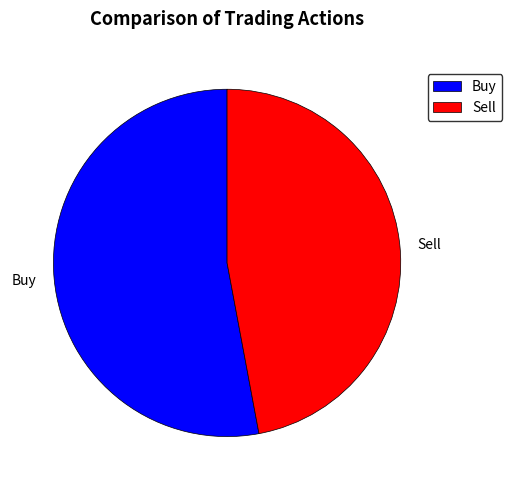

Is the sum of Sell and Buy greater than half?

Yes